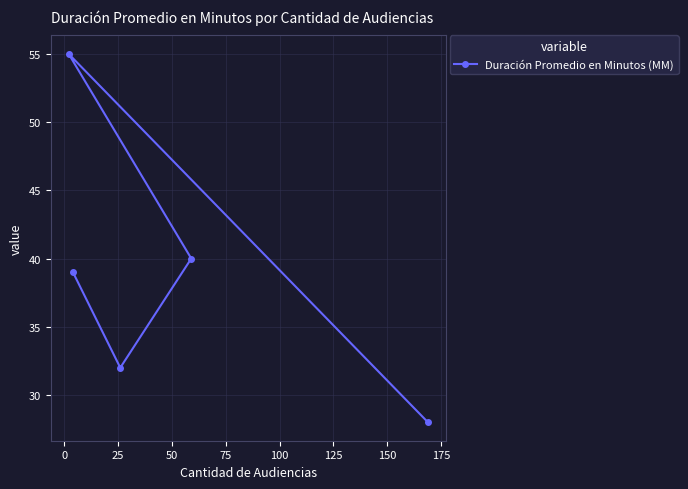

How many interior local peaks (higher than both neighbors) does the data have?

1